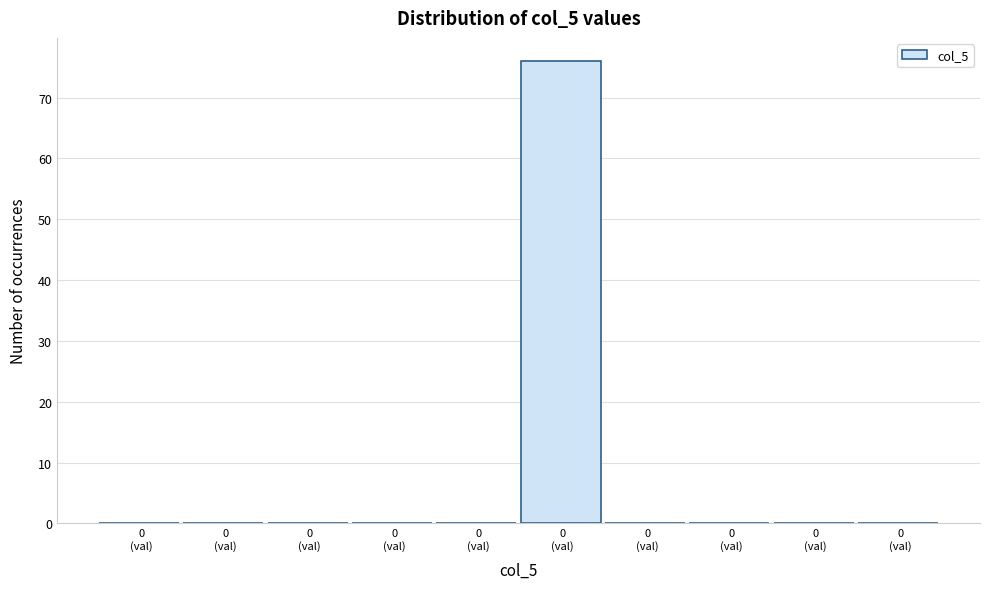

Count the number of categories in the chart.

10